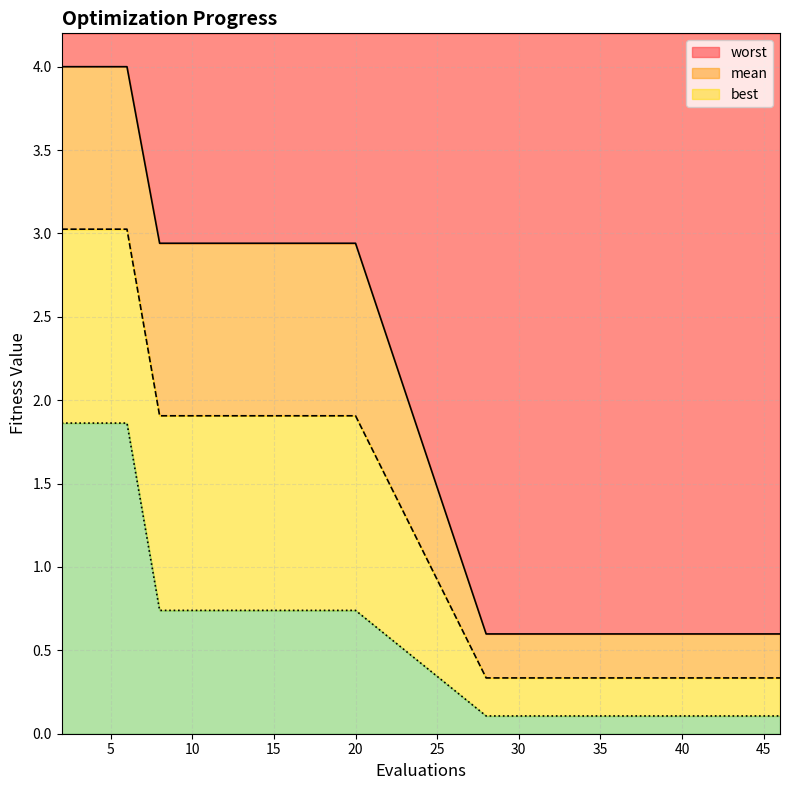

What is the sum of the worst values at 2 and 44?

4.6